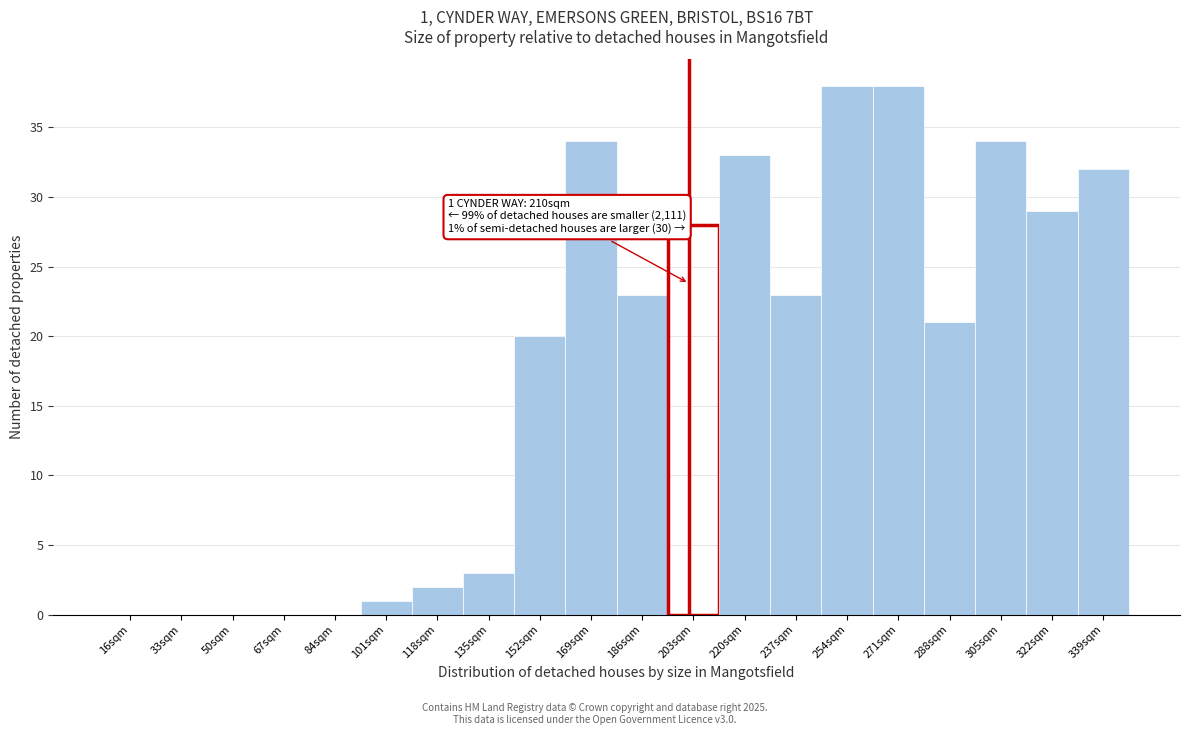

Reading left to right, list all the values displayed in this chart.

16sqm=0	33sqm=0	50sqm=0	67sqm=0	84sqm=0	101sqm=1	118sqm=2	135sqm=3	152sqm=20	169sqm=34	186sqm=23	203sqm=28	220sqm=33	237sqm=23	254sqm=38	271sqm=38	288sqm=21	305sqm=34	322sqm=29	339sqm=32